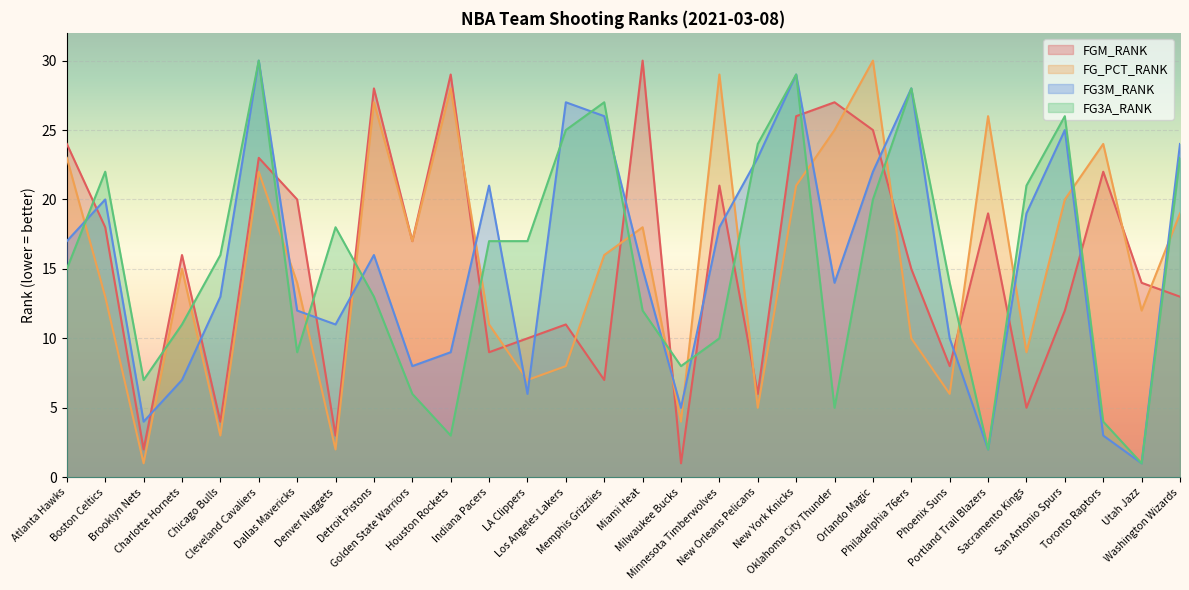

What are all the series names shown in the legend?

FGM_RANK, FG_PCT_RANK, FG3M_RANK, FG3A_RANK